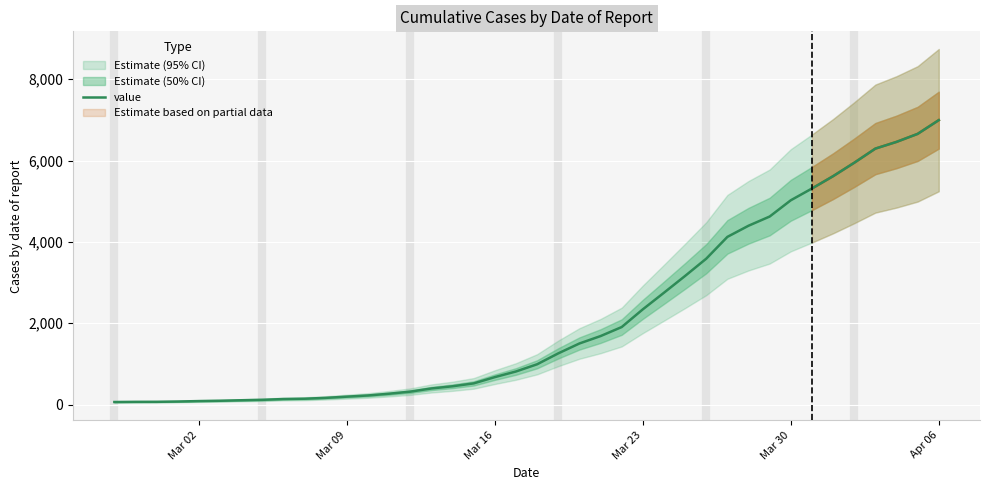

What is the sum of all values?

85642